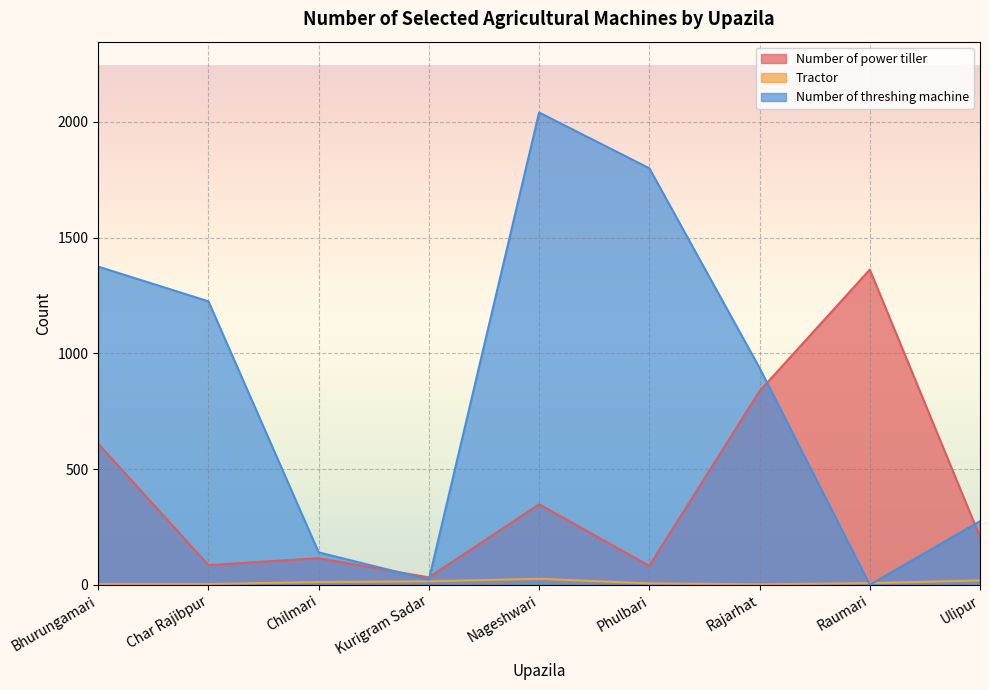

At which label is Tractor closest to 14?

Kurigram Sadar